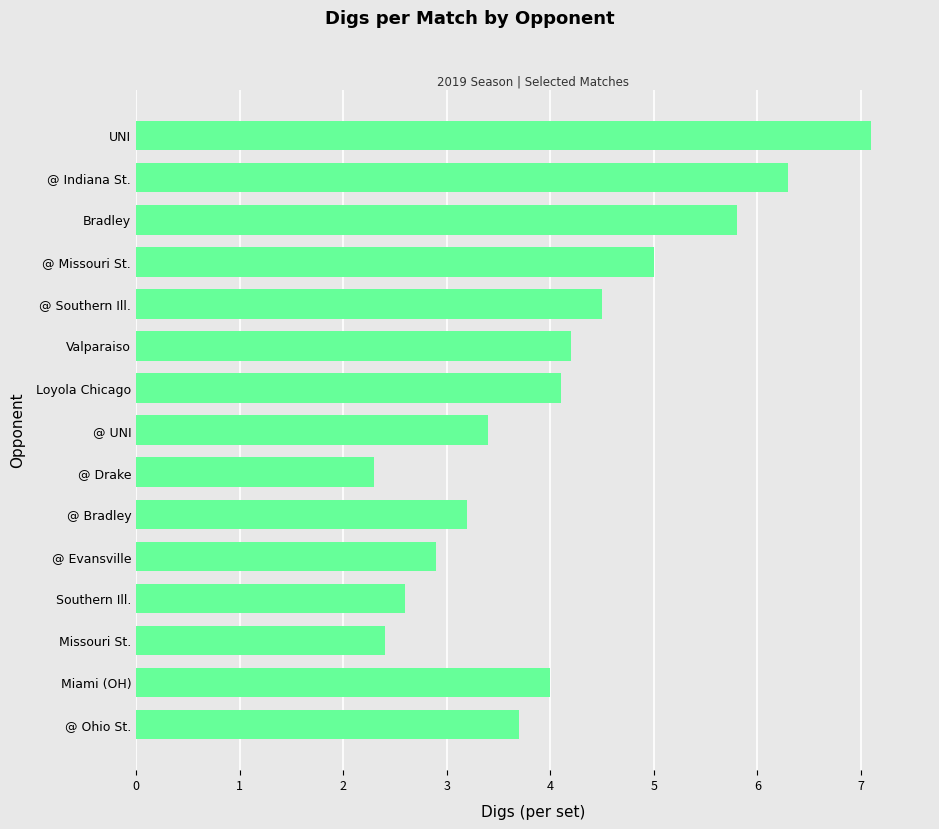

True or false: the data shows 4.0 at Miami (OH).

True